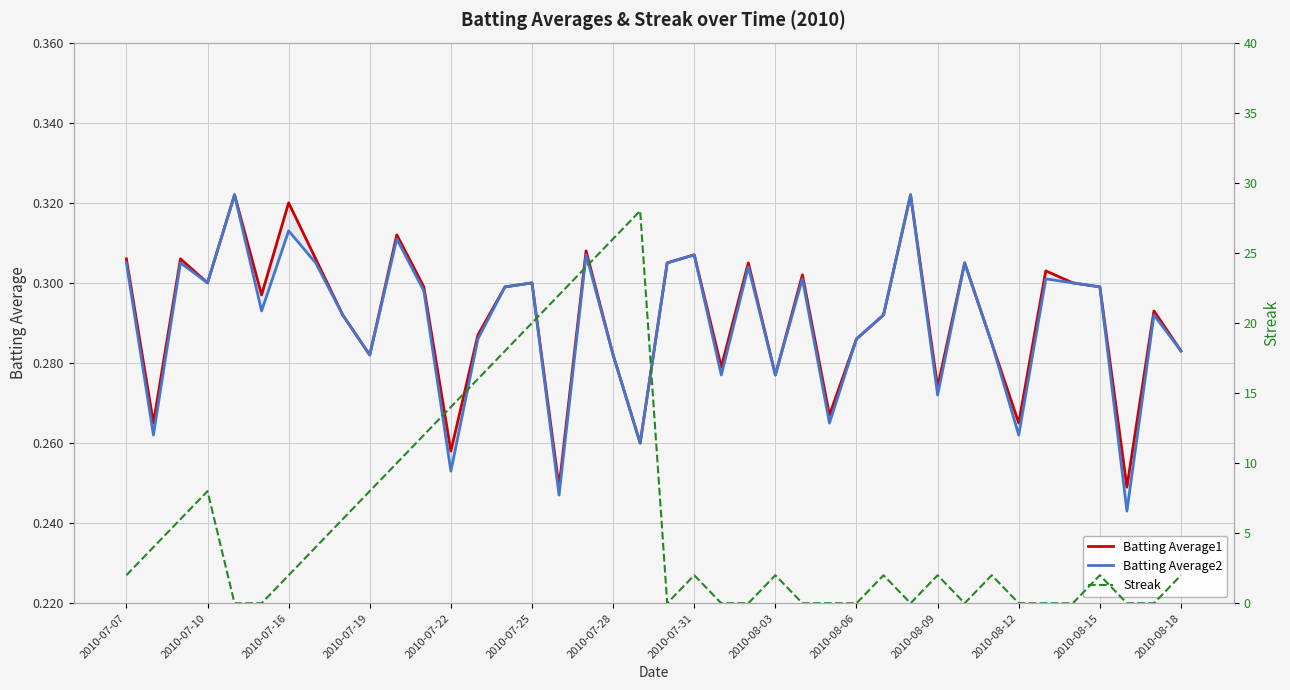

Reading right to left, extract all data points from this chart.

Batting Average1: 0.3	0.3	0.2	0.3	0.3	0.3	0.3	0.3	0.3	0.3	0.3	0.3	0.3	0.3	0.3	0.3	0.3	0.3	0.3	0.3	0.3	0.3	0.3	0.2	0.3	0.3	0.3	0.3	0.3	0.3	0.3	0.3	0.3	0.3	0.3	0.3	0.3	0.3	0.3	0.3
Batting Average2: 0.3	0.3	0.2	0.3	0.3	0.3	0.3	0.3	0.3	0.3	0.3	0.3	0.3	0.3	0.3	0.3	0.3	0.3	0.3	0.3	0.3	0.3	0.3	0.2	0.3	0.3	0.3	0.3	0.3	0.3	0.3	0.3	0.3	0.3	0.3	0.3	0.3	0.3	0.3	0.3
Streak: 2.0	0.0	0.0	2.0	0.0	0.0	0.0	2.0	0.0	2.0	0.0	2.0	0.0	0.0	0.0	2.0	0.0	0.0	2.0	0.0	28.0	26.0	24.0	22.0	20.0	18.0	16.0	14.0	12.0	10.0	8.0	6.0	4.0	2.0	0.0	0.0	8.0	6.0	4.0	2.0